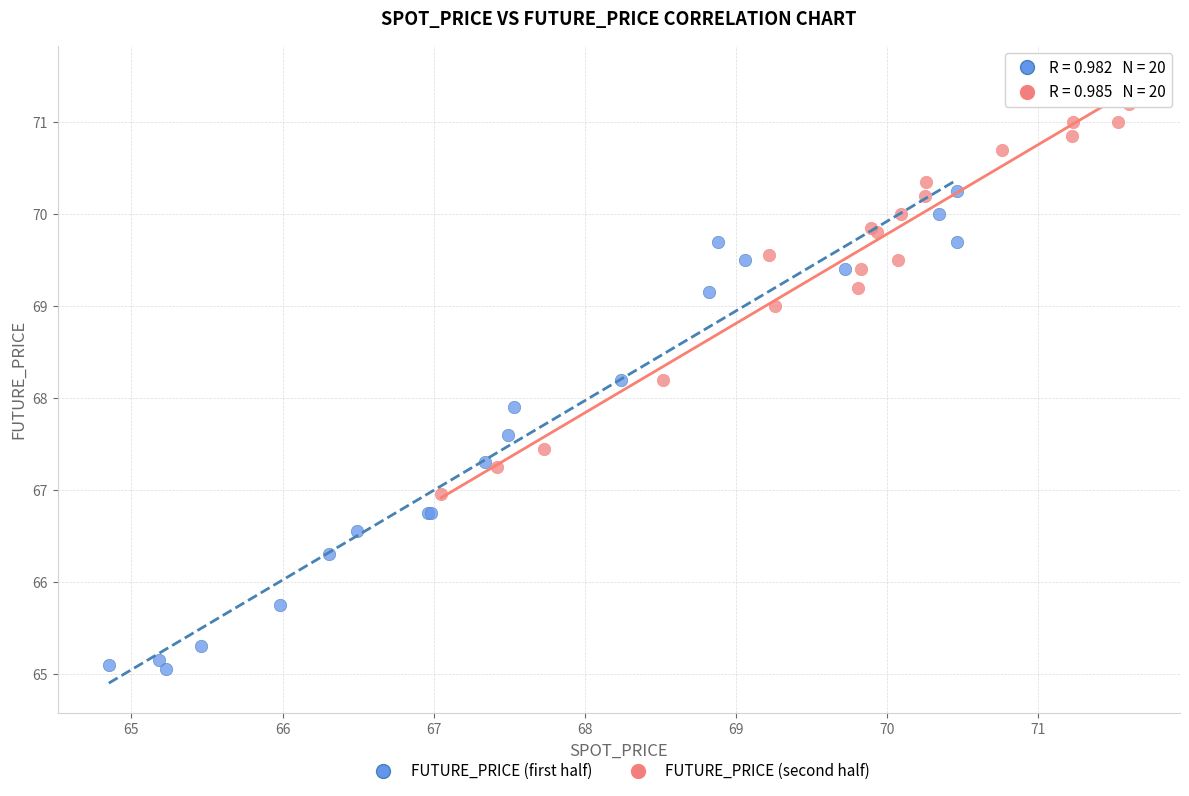

Which series contains the highest Y value?

FUTURE_PRICE (second half)